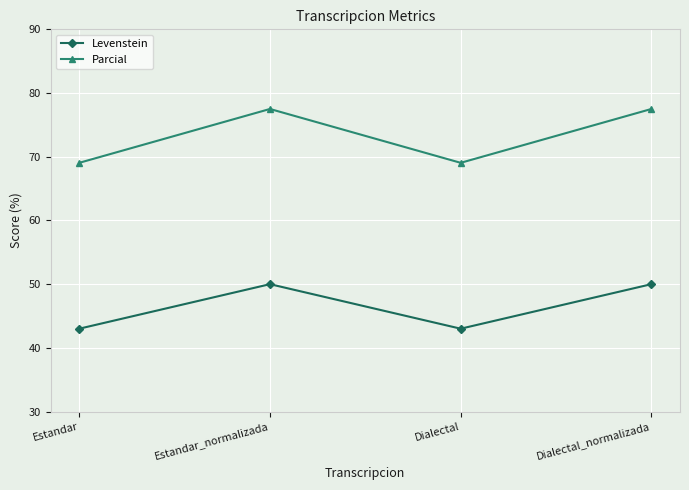

What is the smallest value displayed?

43.0